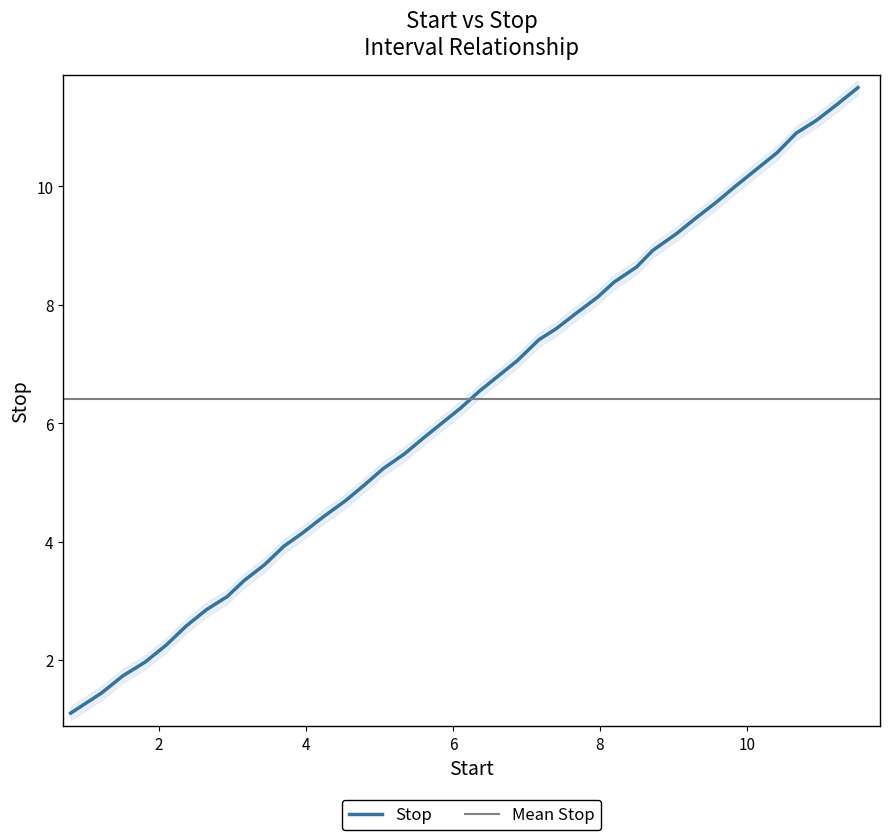

Between 13 and 39, which is larger?

39